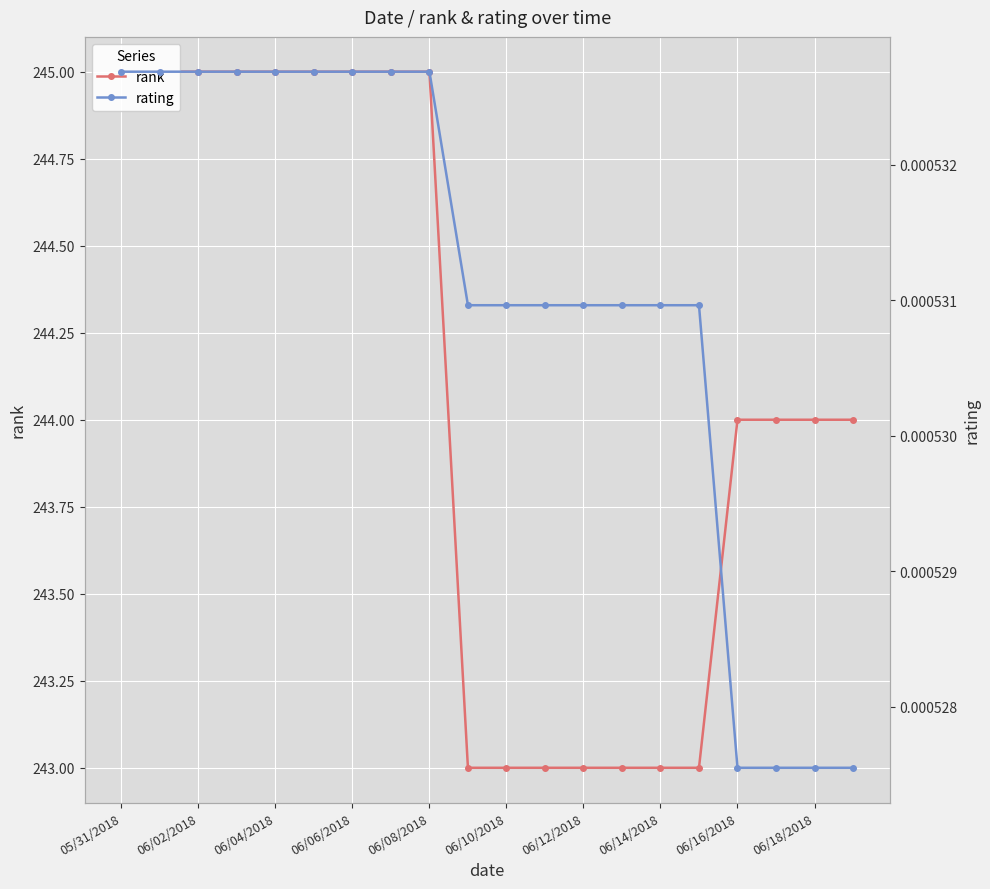

What is the label of the 17th point from the left?

06/16/2018